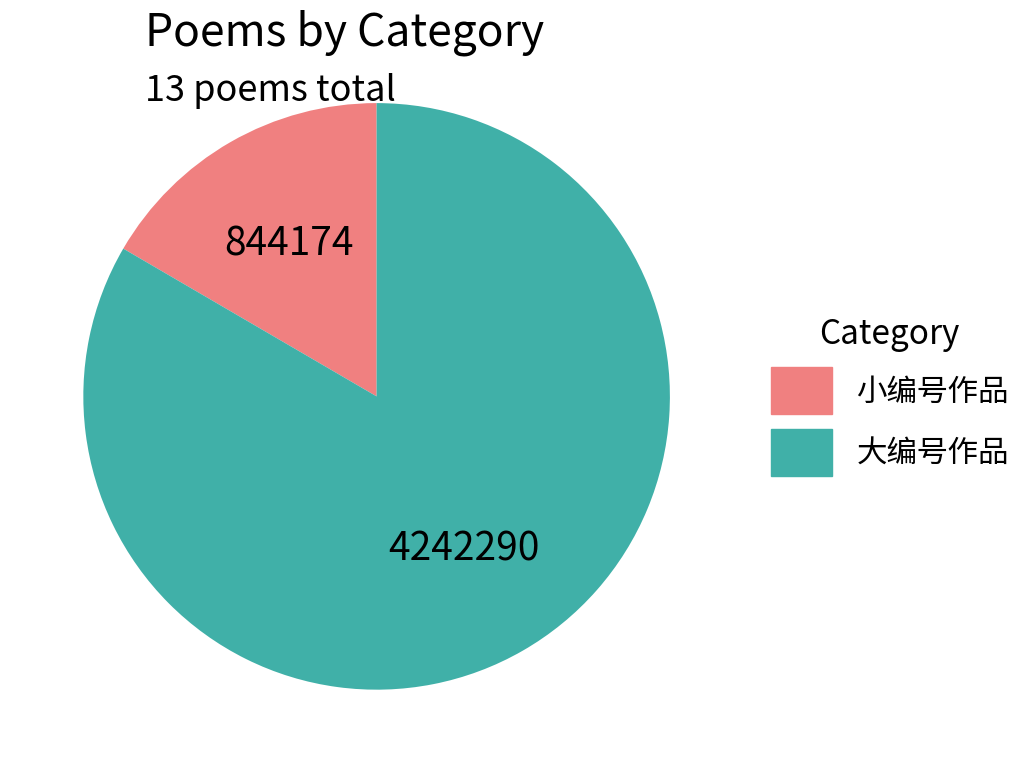

Is there a majority slice in this chart?

Yes